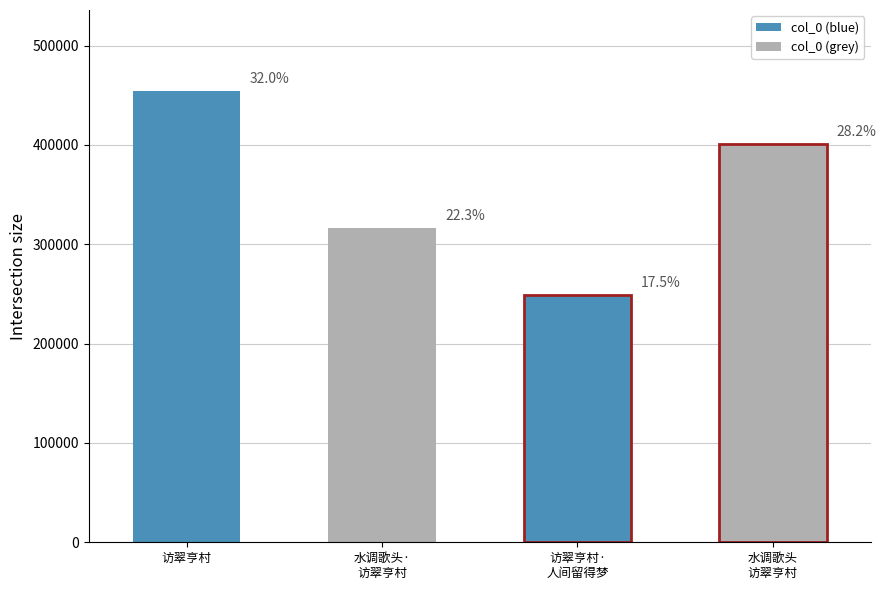

How many data points are less than 400442?

2